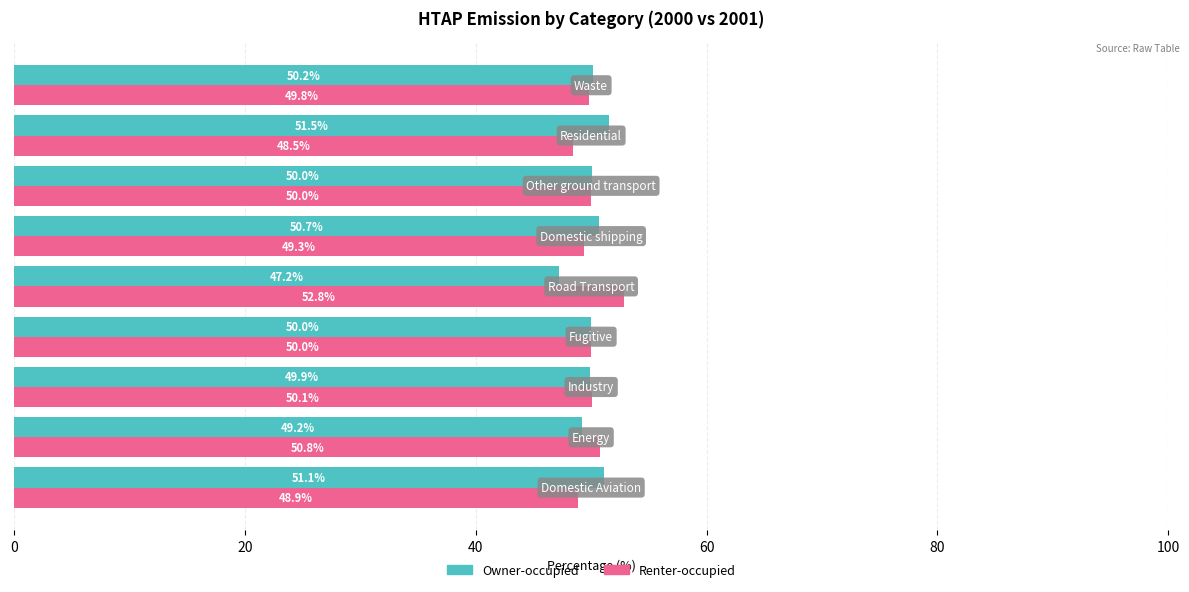

What is the greatest value displayed?

52.8